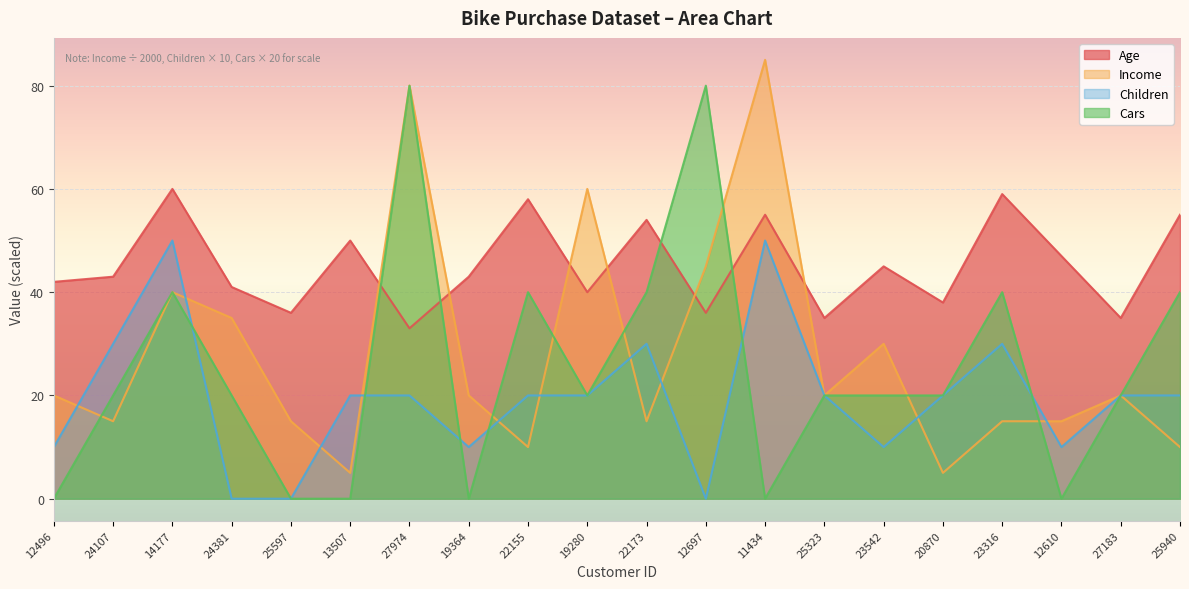

List the series in order of their peak value, highest first.

Income, Cars, Age, Children